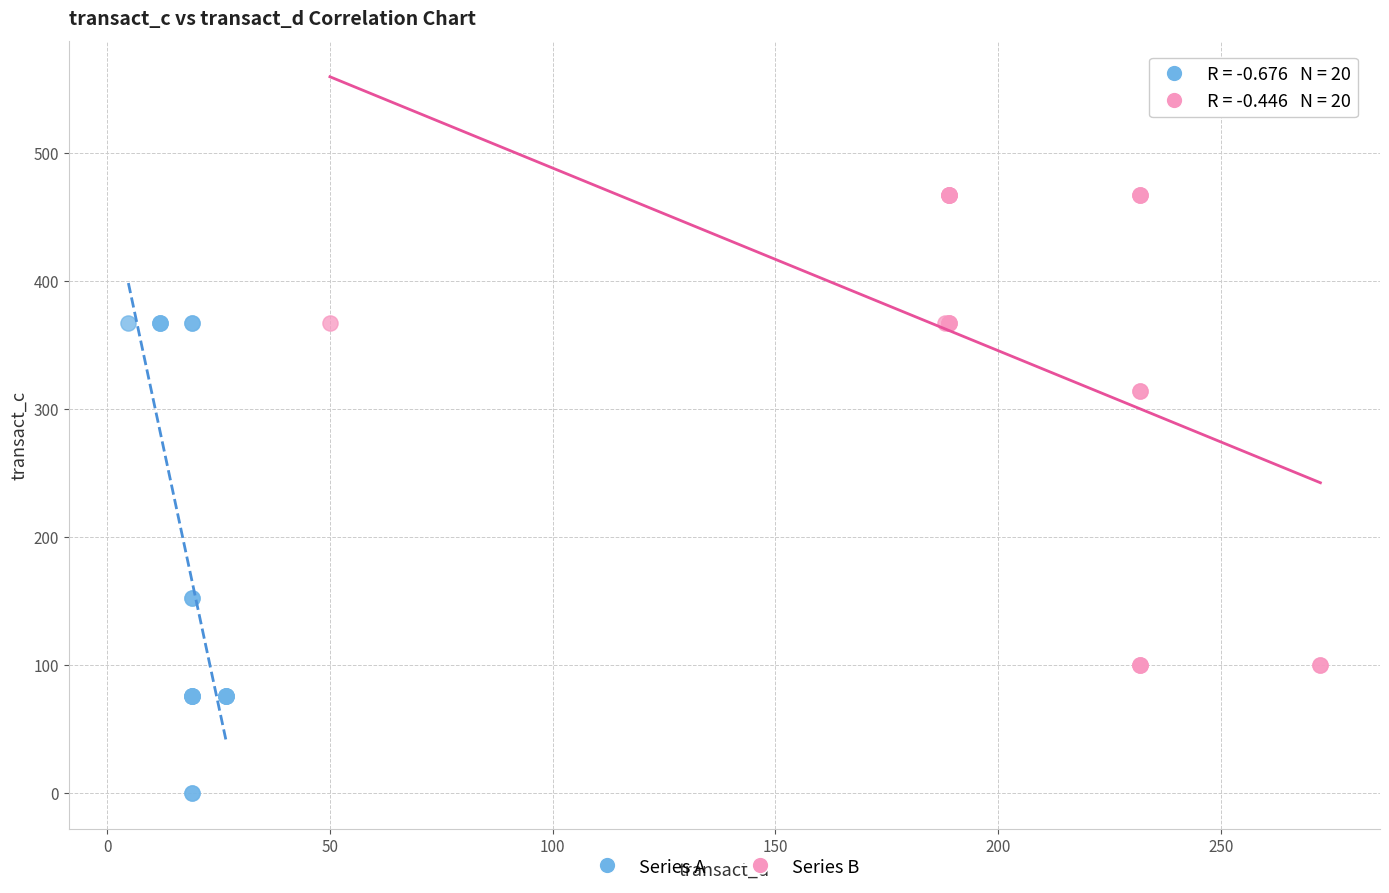

Which series reaches the maximum Y coordinate?

Series B